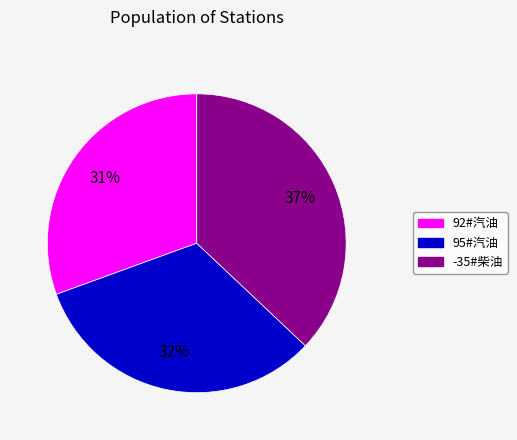

What percentage is the 92#汽油 slice, to the nearest percent?

31%